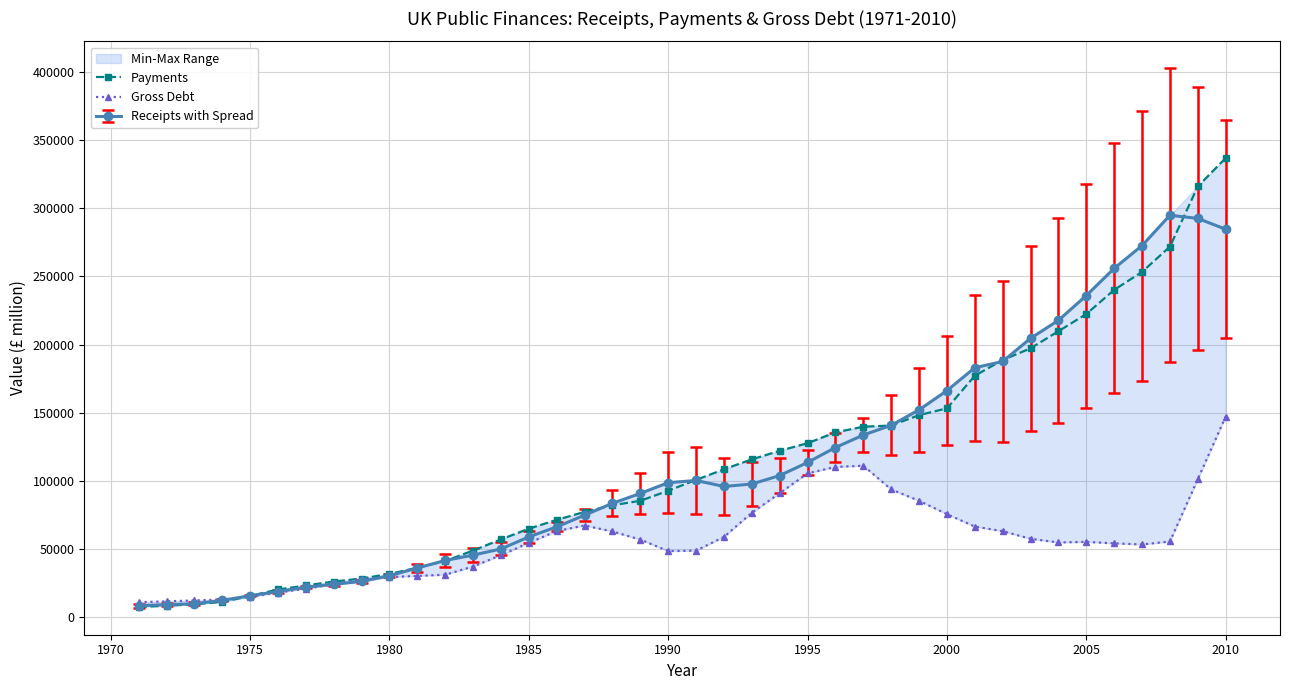

True or false: Receipts with Spread has more than 0 interior local peaks.

True